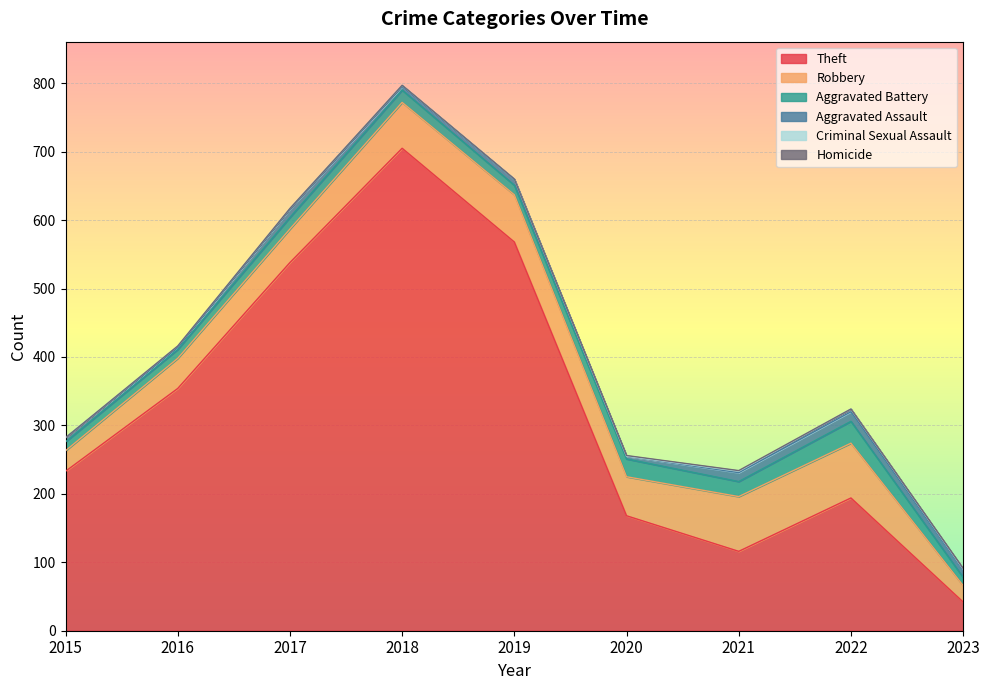

Reading left to right, list all the values displayed in this chart.

Theft: 233	354	538	705	568	168	116	194	42
Robbery: 30	44	49	67	69	57	80	80	24
Aggravated Battery: 13	13	17	18	14	26	22	32	12
Aggravated Assault: 6	3	12	5	8	4	13	14	10
Criminal Sexual Assault: 0	2	1	2	1	0	2	4	2
Homicide: 0	0	0	0	0	1	1	0	1